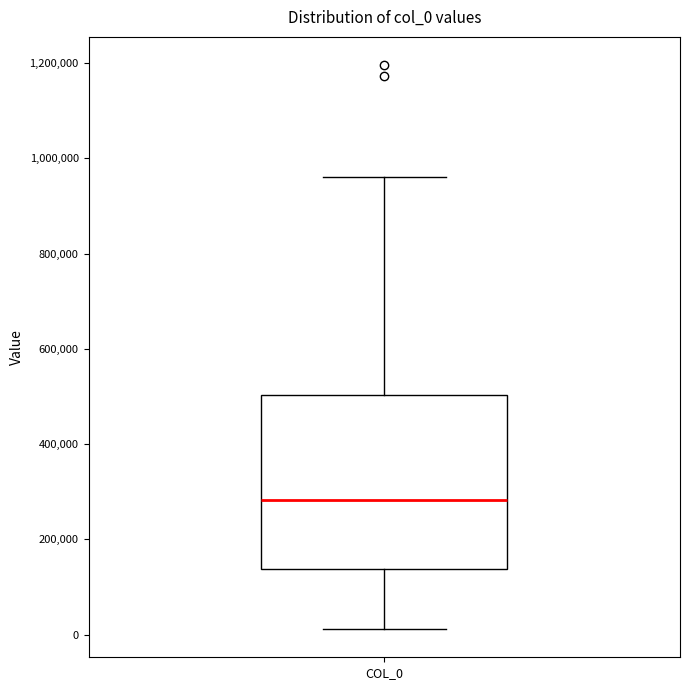

Read this box plot against the y-axis: the position of the median line, the range covered by the box, and the ends of both whiskers. The values are not printed on the chart, so give them approximately, as read against the axis.

median 280000, box 140000 to 500000, whiskers 20000 to 960000